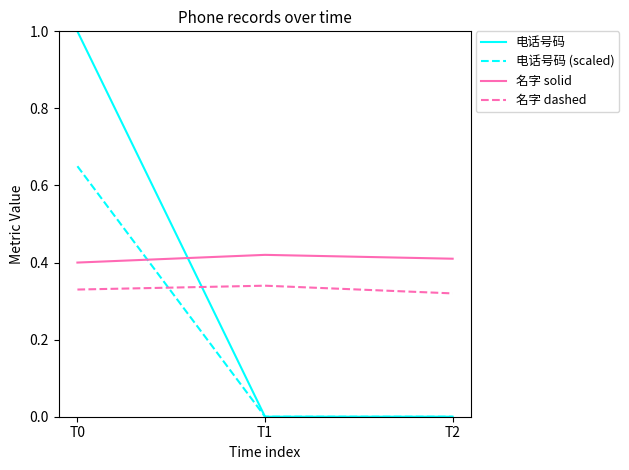

Is the value of 电话号码 at T1 greater than the value of 名字 dashed at T2?

No